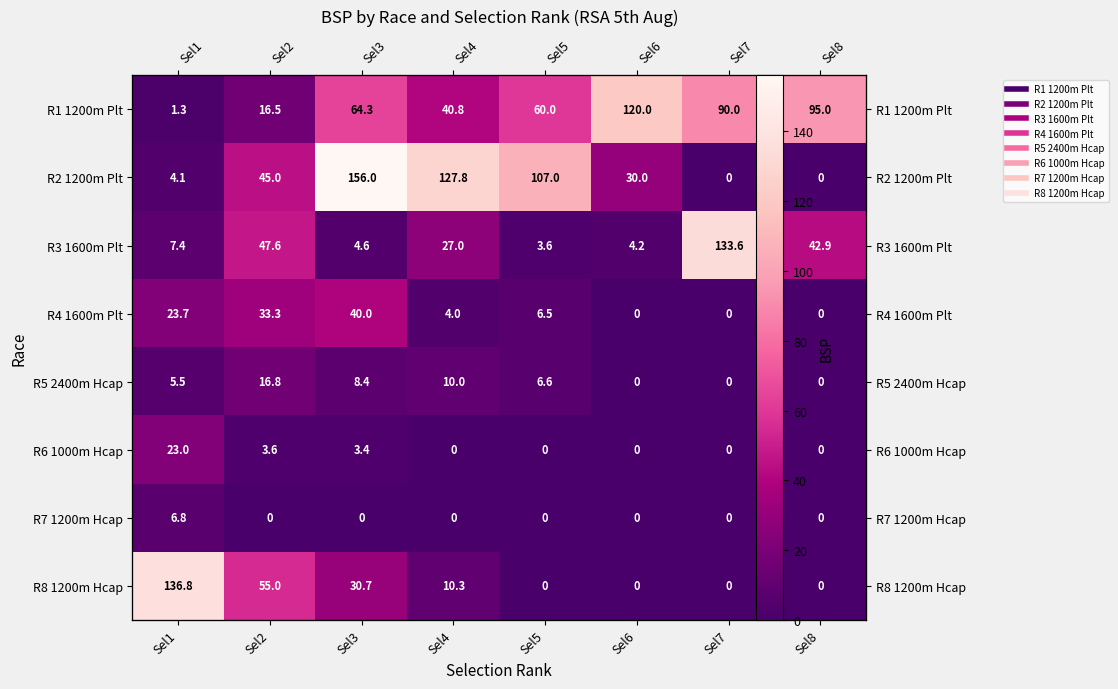

Is it true that R8 1200m Hcap equals 0.0 at Sel6?

True